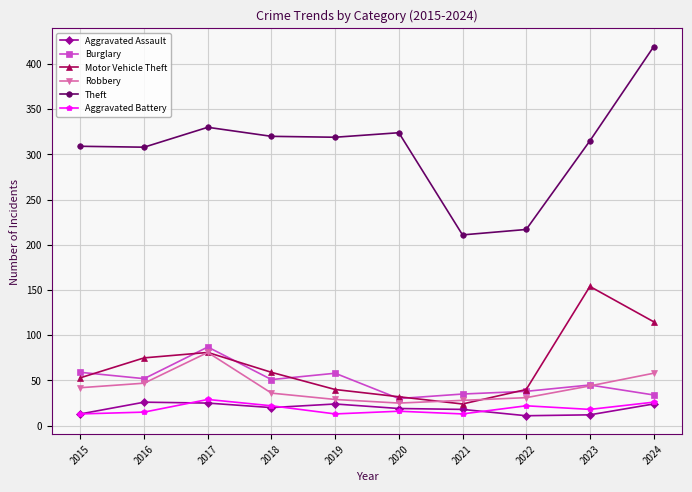

At how many categories does at least one series exceed 73?

10